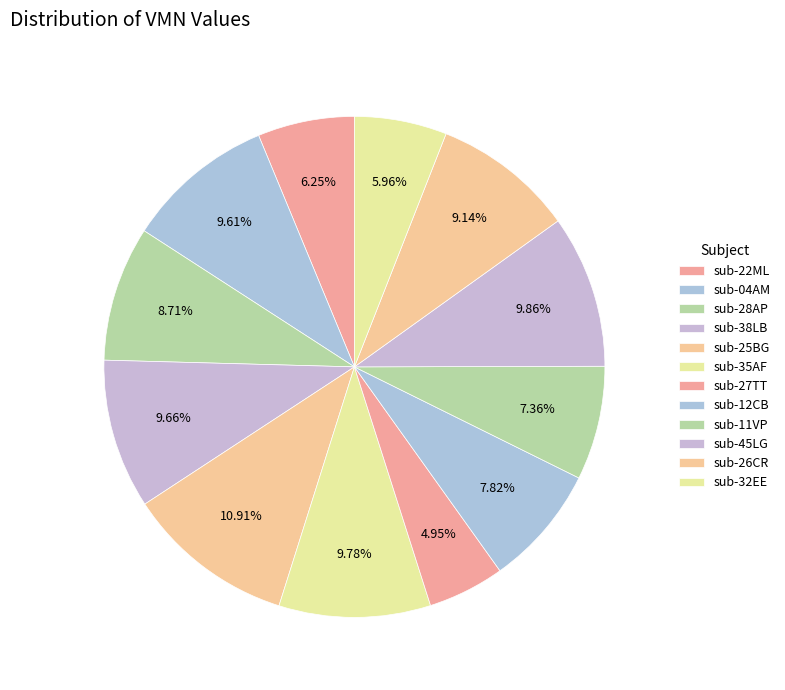

Approximately how many times larger is the value at sub-26CR compared to sub-27TT?

1.8